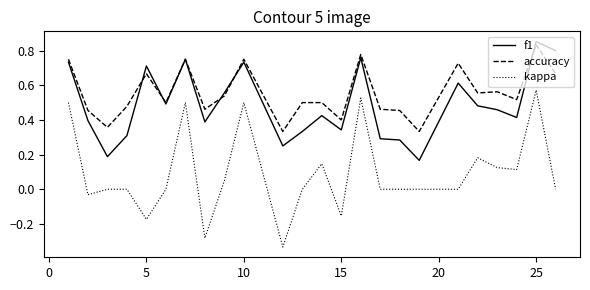

How many accuracy values are between 0 and 1?

24